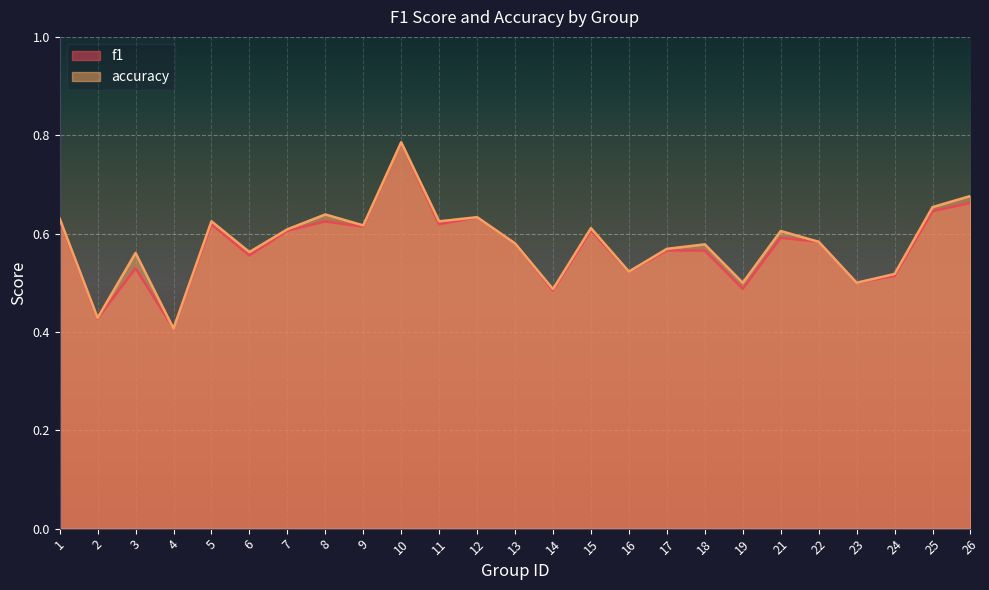

The value of f1 at 19 is 0.2. True or false?

False